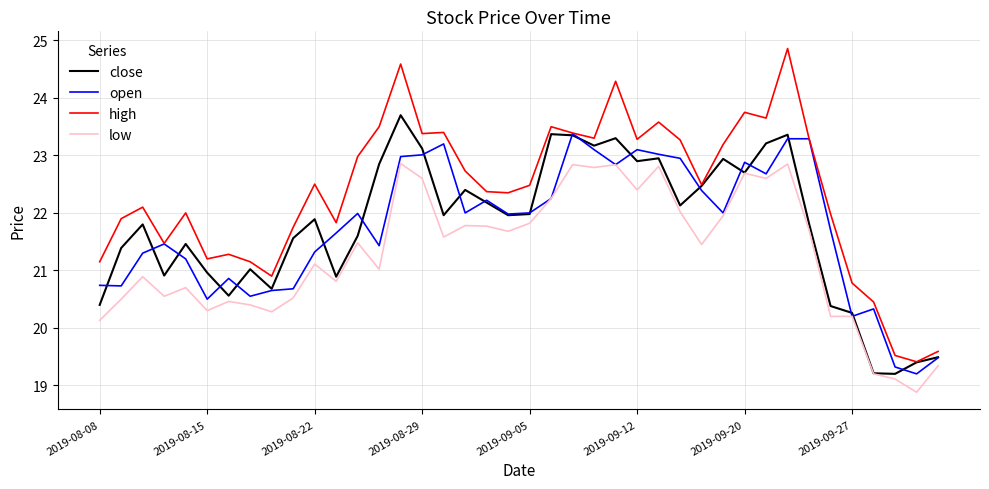

What is the smallest value displayed?

18.9